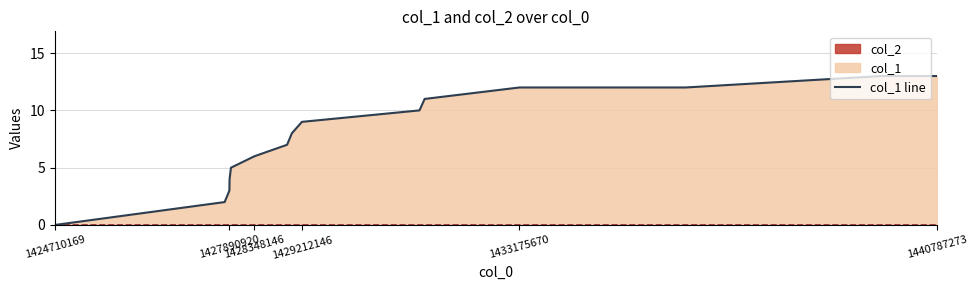

What is the greatest value displayed?

13